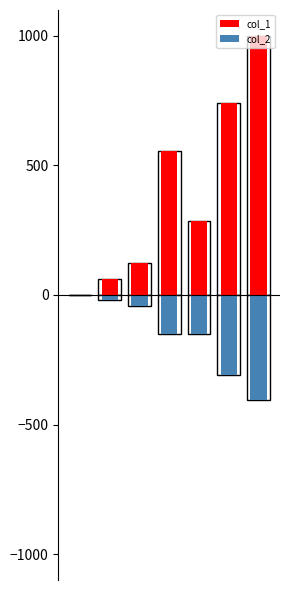

What is the value of the col_2 bar at the 3rd from the left?

-42.0